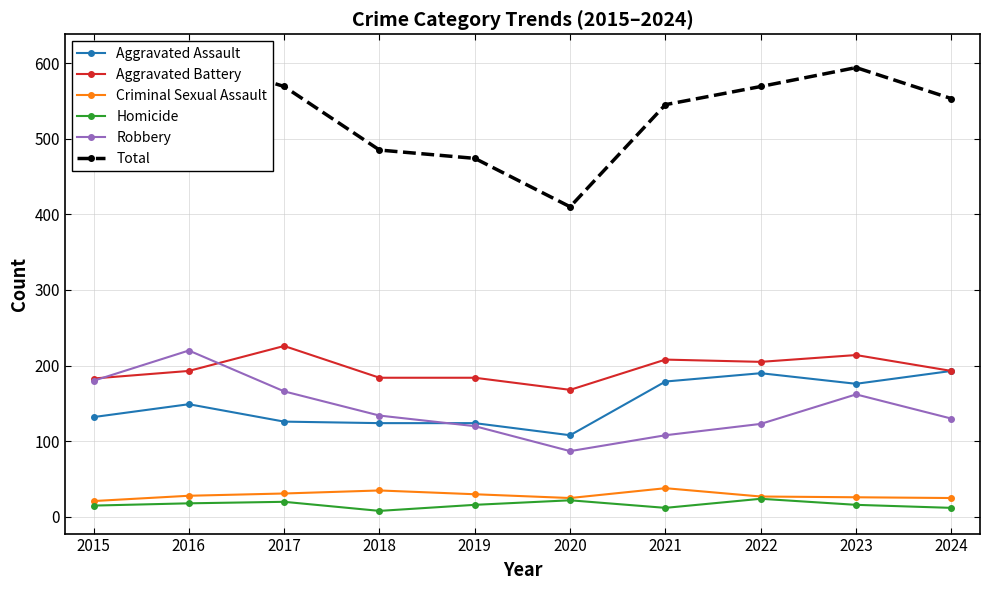

List the series in order of their peak value, highest first.

Total, Aggravated Battery, Robbery, Aggravated Assault, Criminal Sexual Assault, Homicide